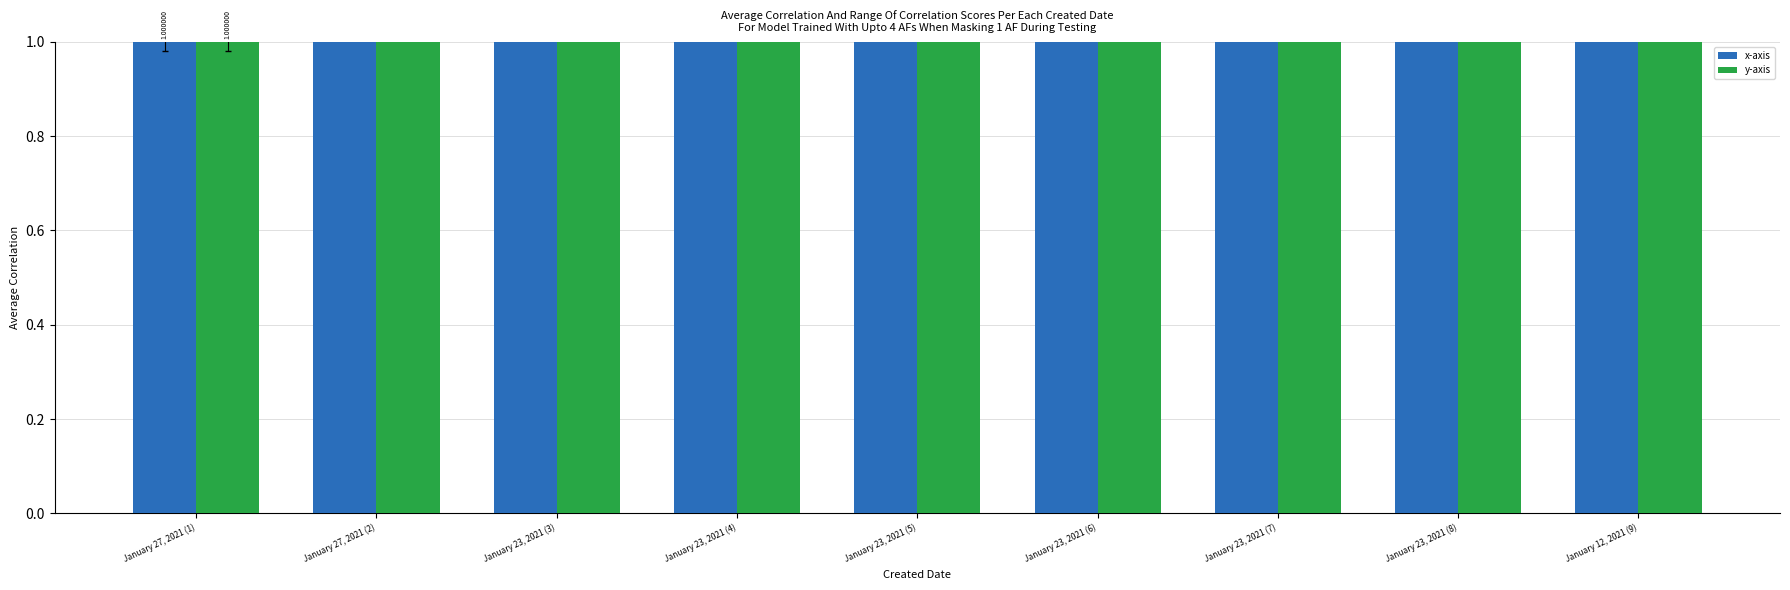

How many bars are there in each group?

2